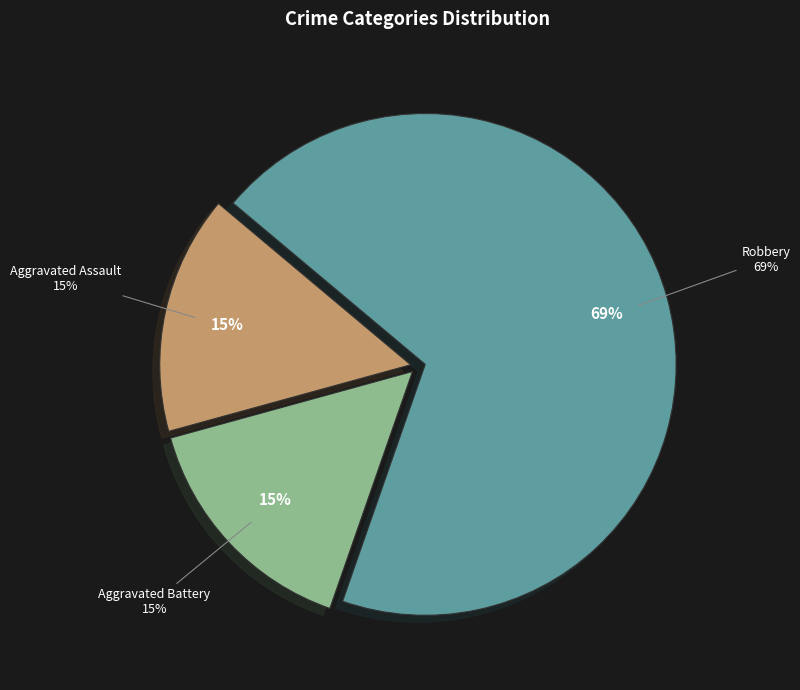

Is there any slice that represents more than half of the pie?

Yes